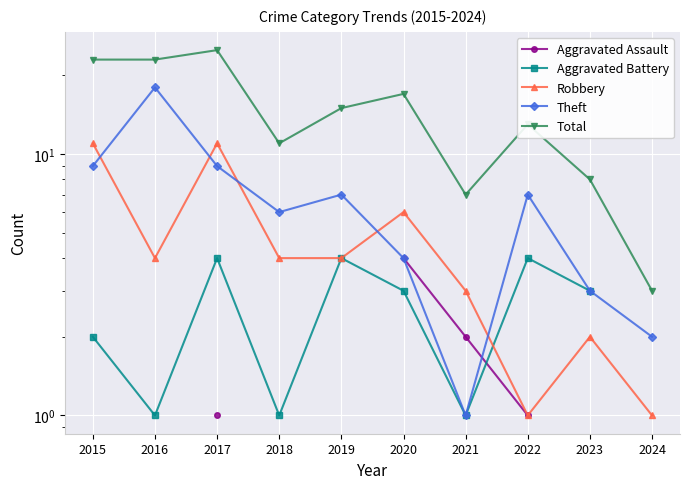

What is the difference between the maximum and minimum values in the Aggravated Battery series?

3.0